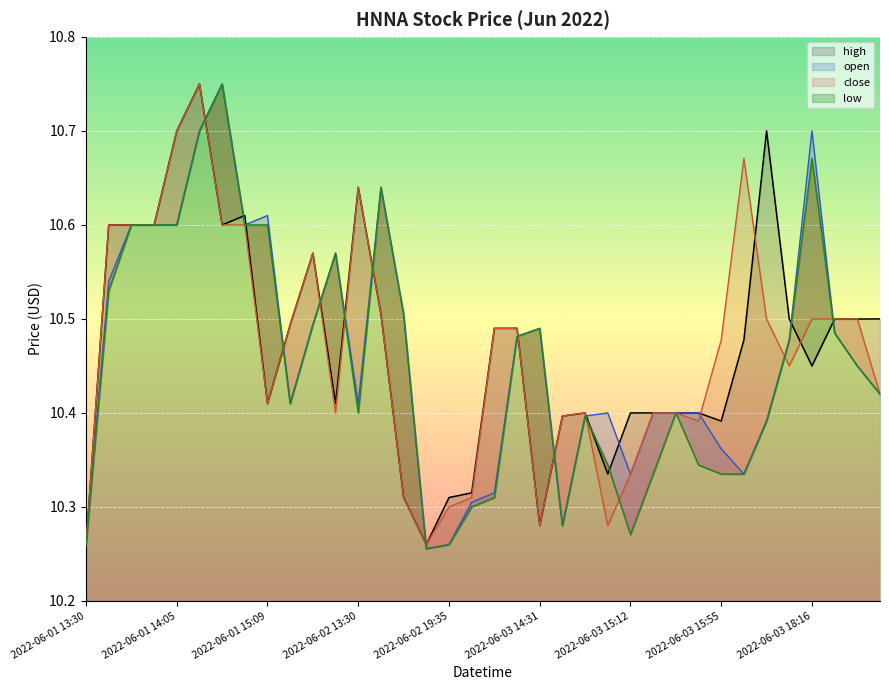

What position from the left is 2022-06-02 19:35?

17